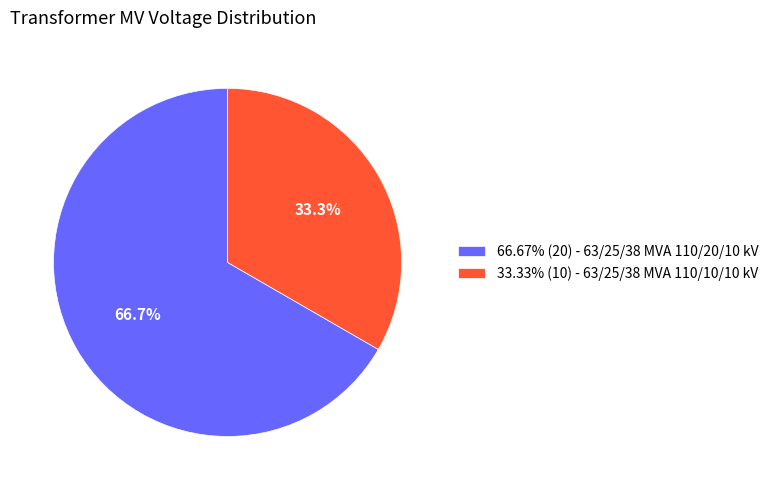

Does any single category account for the majority?

Yes